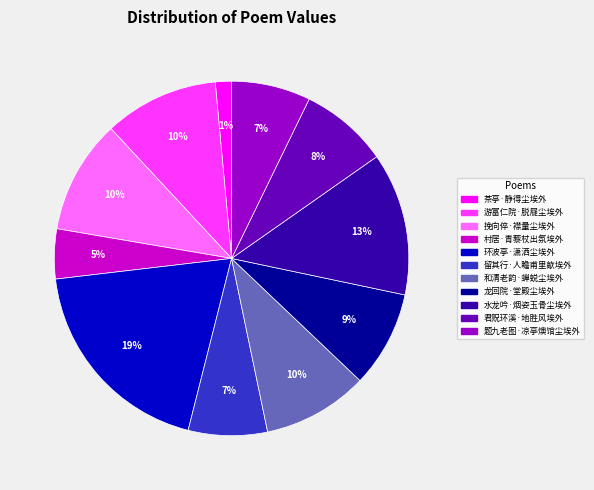

Which slice is the largest?

环波亭·潇洒尘埃外